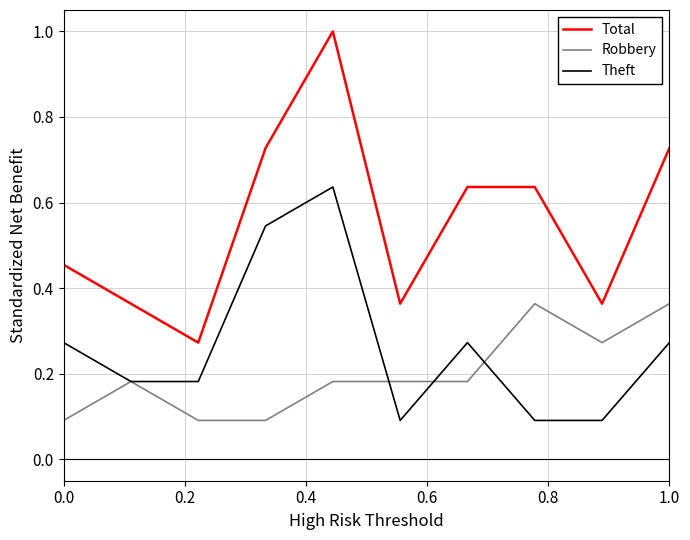

True or false: Total and Theft intersect in this chart.

False